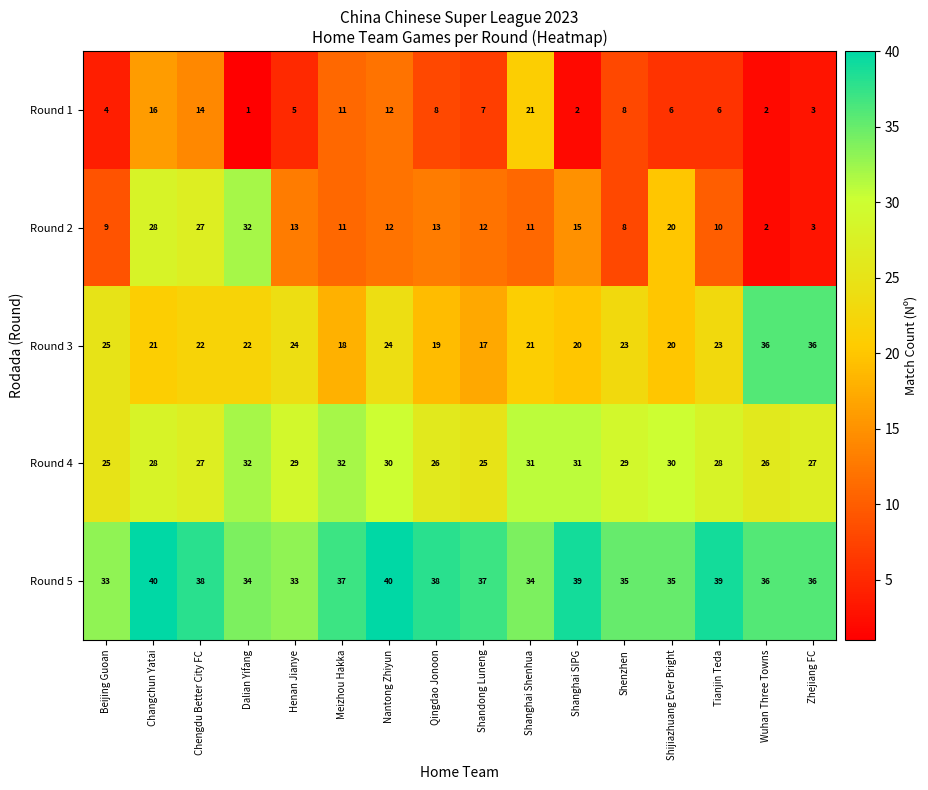

True or false: Round 2 has a value of 13 at Shijiazhuang Ever Bright.

False